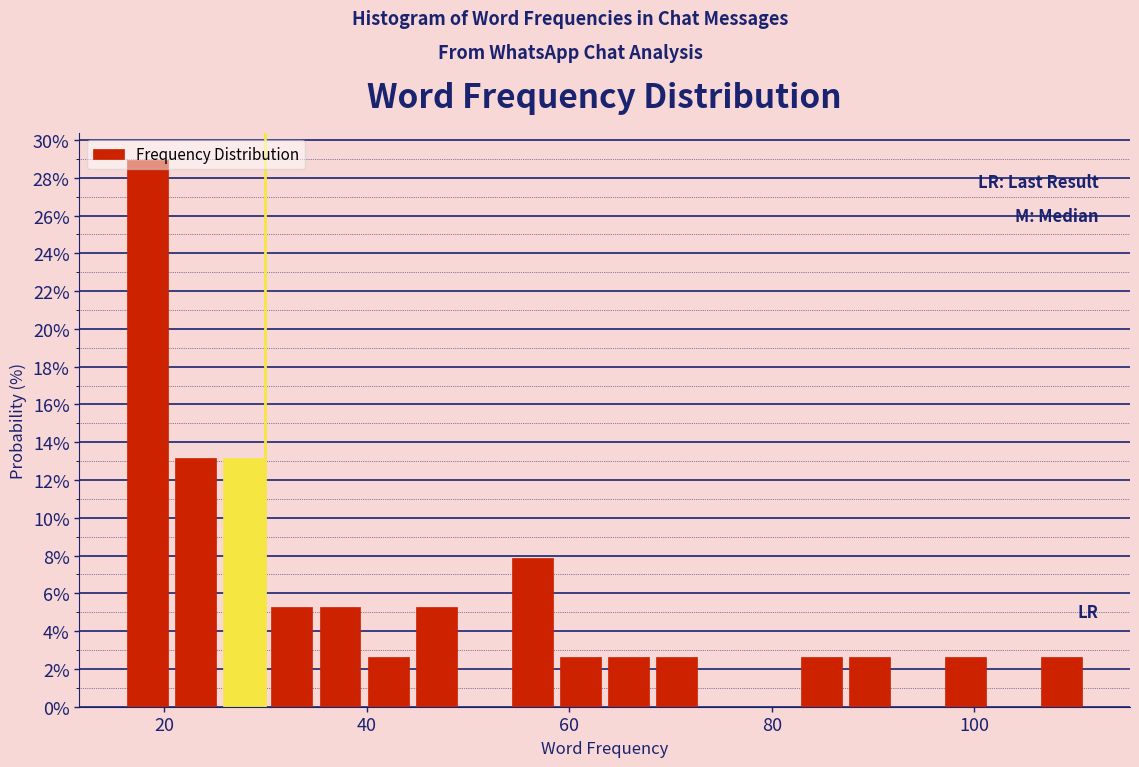

Around what value on the x-axis is the tallest bar? Give the approximate position of its centre, as read against the axis.

18